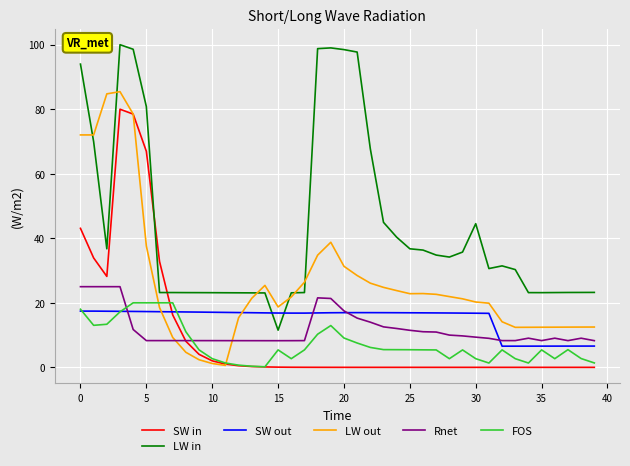

Which series has the largest total across all categories?

LW in